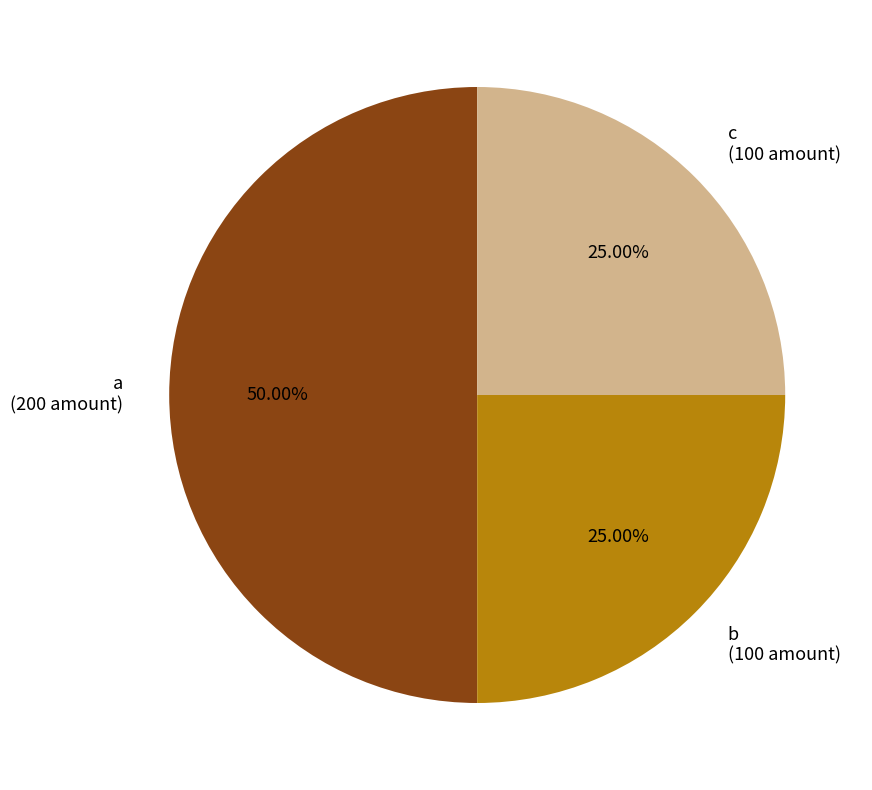

The b slice represents 25% of the pie. True or false?

True